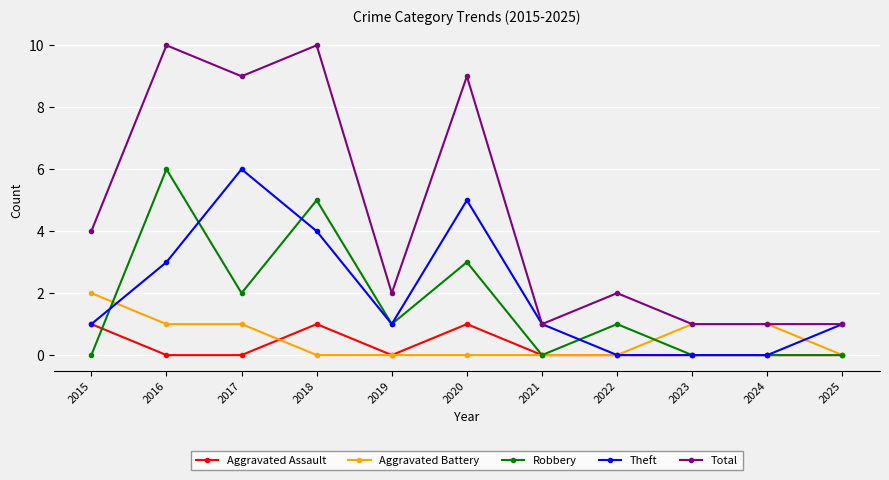

Which series has the largest total across all categories?

Total